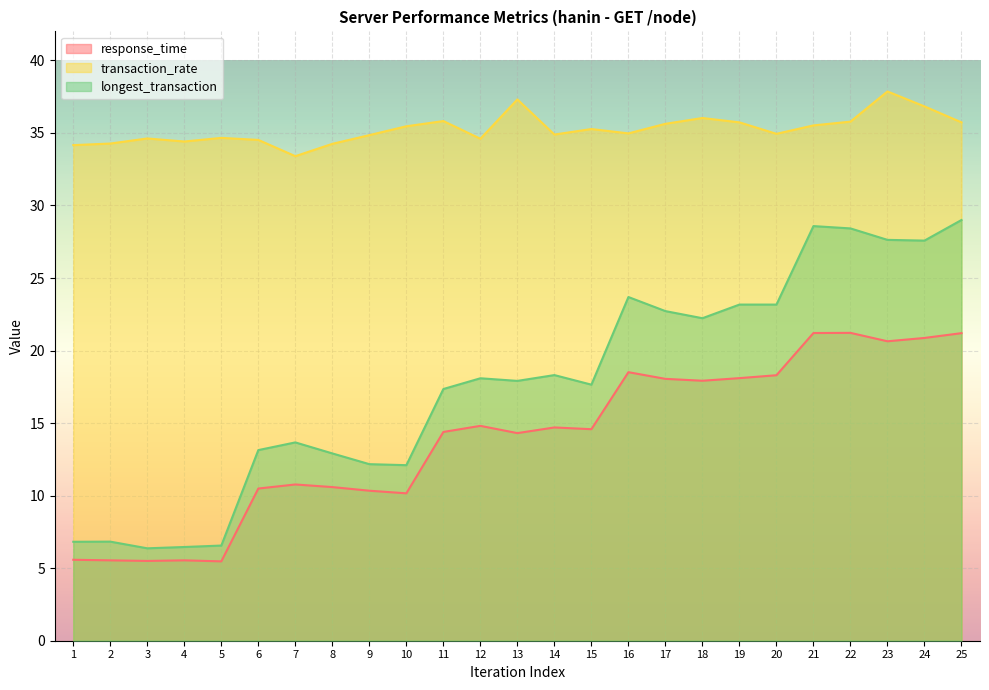

Reading right to left, transcribe all the data shown in this chart.

response_time: 25=21.2	24=20.9	23=20.6	22=21.2	21=21.2	20=18.3	19=18.1	18=17.9	17=18.1	16=18.5	15=14.6	14=14.7	13=14.3	12=14.8	11=14.4	10=10.2	9=10.3	8=10.6	7=10.8	6=10.5	5=5.5	4=5.5	3=5.5	2=5.5	1=5.6
transaction_rate: 25=35.7	24=36.8	23=37.9	22=35.8	21=35.5	20=34.9	19=35.7	18=36.0	17=35.6	16=35.0	15=35.3	14=34.9	13=37.3	12=34.6	11=35.8	10=35.5	9=34.9	8=34.2	7=33.4	6=34.5	5=34.7	4=34.4	3=34.6	2=34.3	1=34.2
longest_transaction: 25=29.0	24=27.6	23=27.6	22=28.4	21=28.6	20=23.2	19=23.2	18=22.2	17=22.7	16=23.7	15=17.6	14=18.3	13=17.9	12=18.1	11=17.4	10=12.1	9=12.2	8=12.9	7=13.7	6=13.1	5=6.6	4=6.5	3=6.4	2=6.8	1=6.8